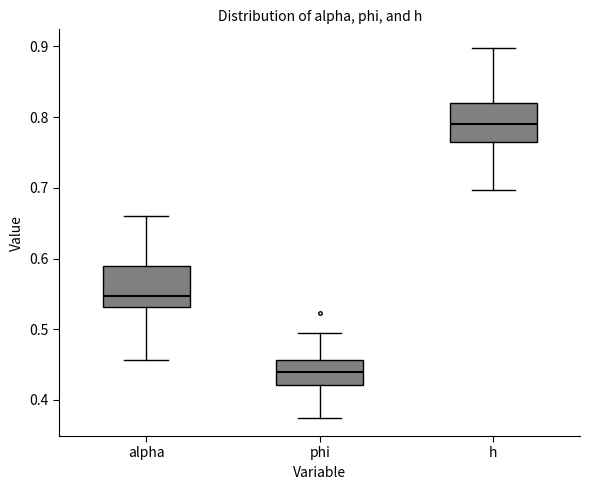

Reading left to right, read every box against the y-axis: the position of its median line, the range the box covers, and the ends of its whiskers. The values are not printed on the chart, so give them approximately, as read against the axis.

alpha: median 0.55, box 0.53 to 0.59, whiskers 0.46 to 0.66
phi: median 0.44, box 0.42 to 0.46, whiskers 0.38 to 0.49
h: median 0.79, box 0.77 to 0.82, whiskers 0.70 to 0.90